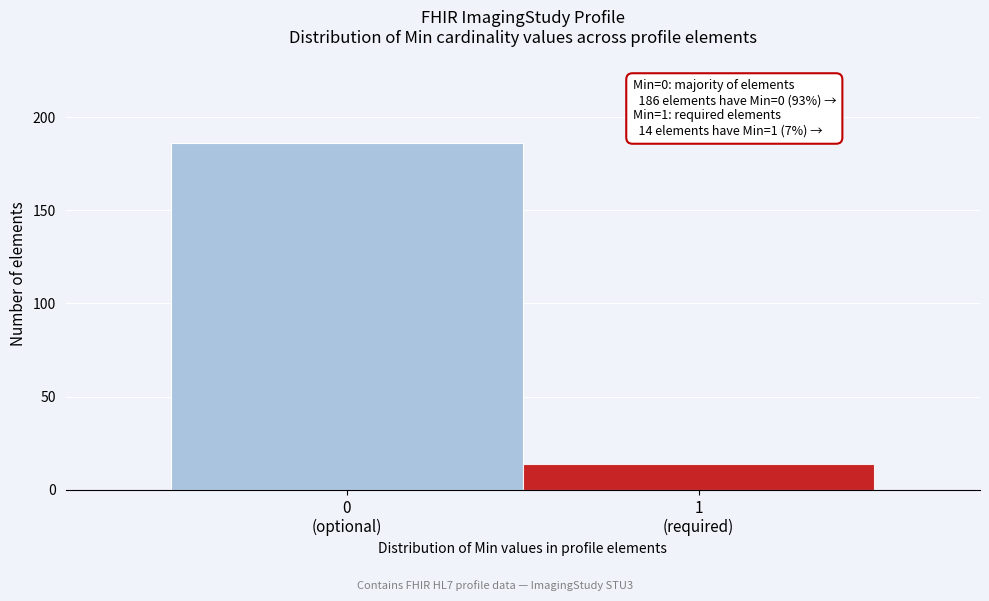

Reading left to right, extract all data points from this chart.

186	14